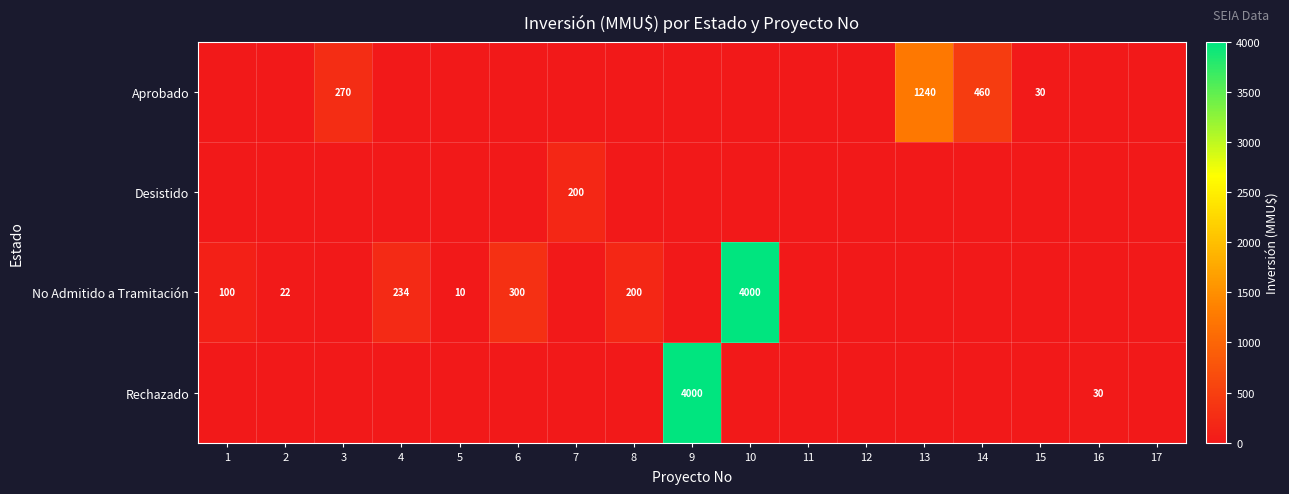

Is it true that Aprobado equals 1240 at 13?

True